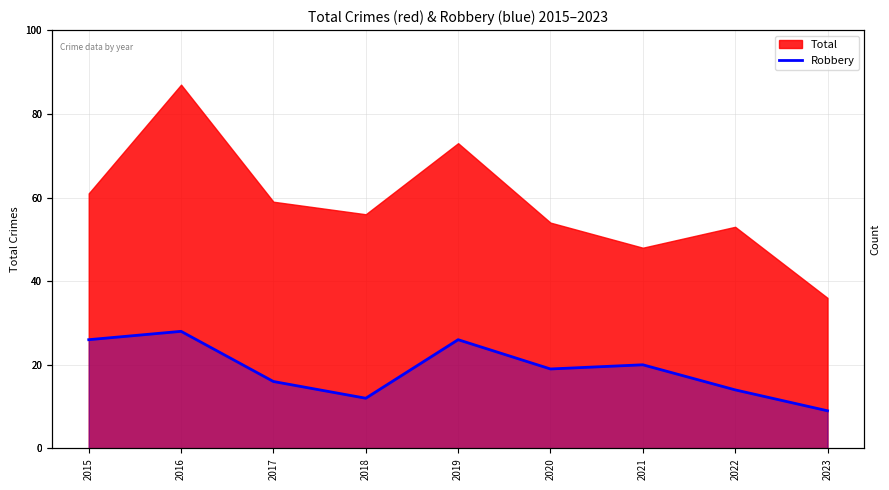

The value at 2015 is 26. True or false?

True